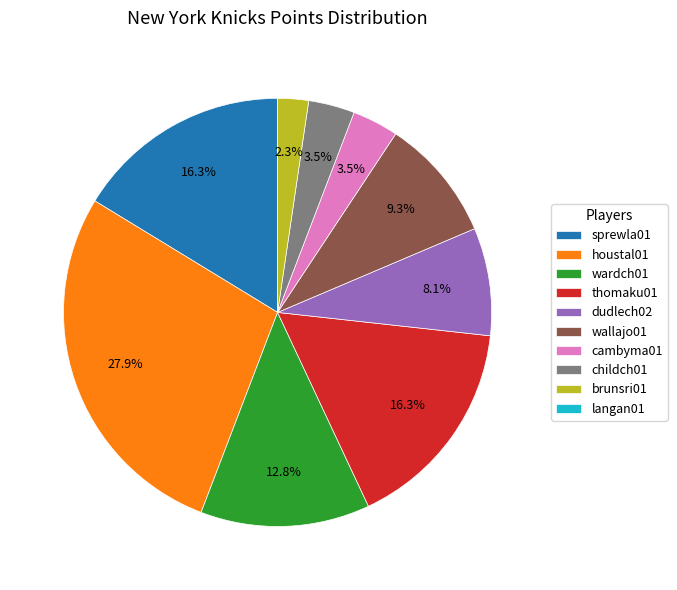

What percentage is NOT represented by wallajo01?

90.7%